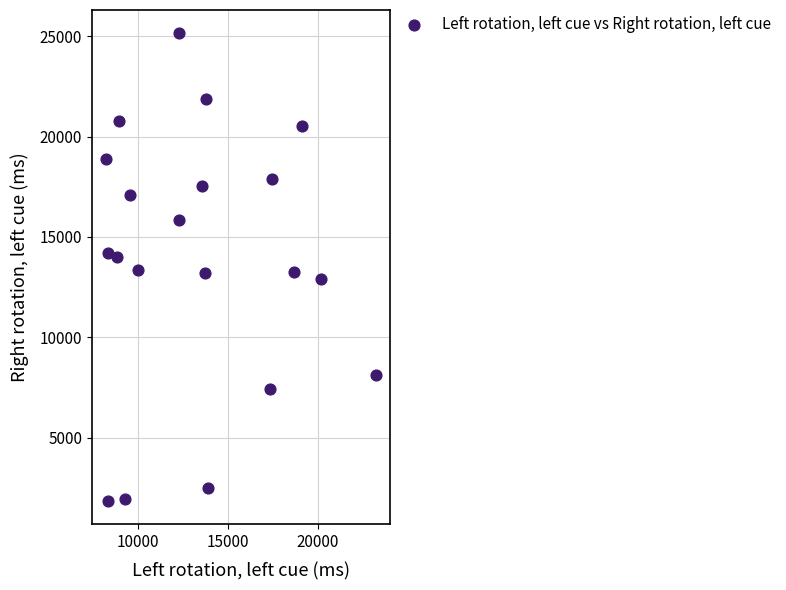

What is the range of Y values (max minus min)?

23285